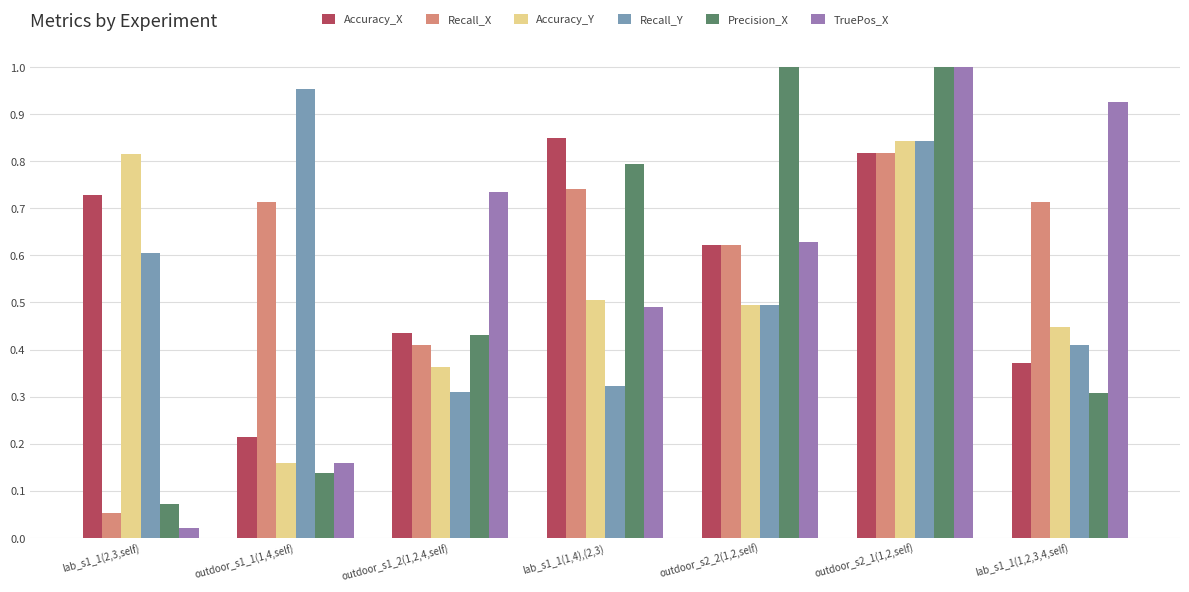

What is the sum of the Precision_X values at lab_s1_1(2,3,self) and outdoor_s2_1(1,2,self)?

1.1